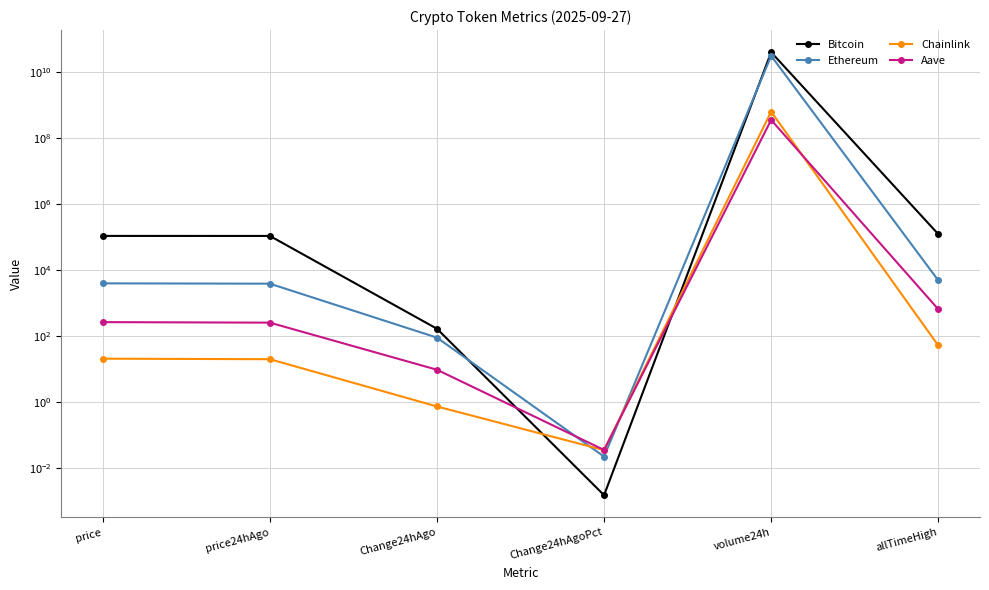

Which category has the highest value across all series?

volume24h